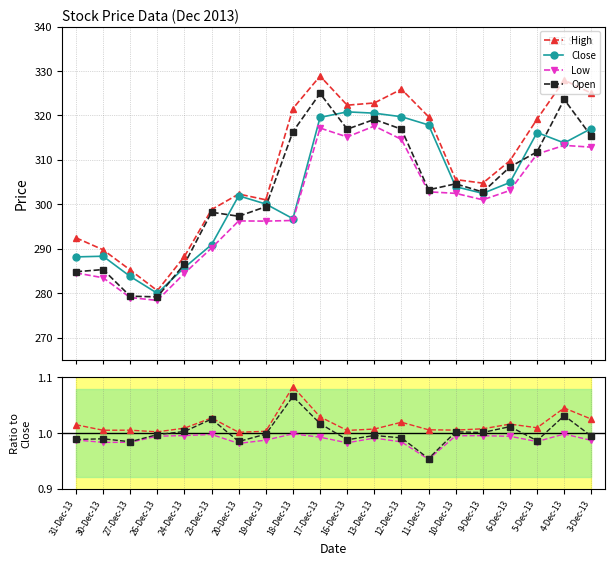

Count the number of data series in this chart.

4